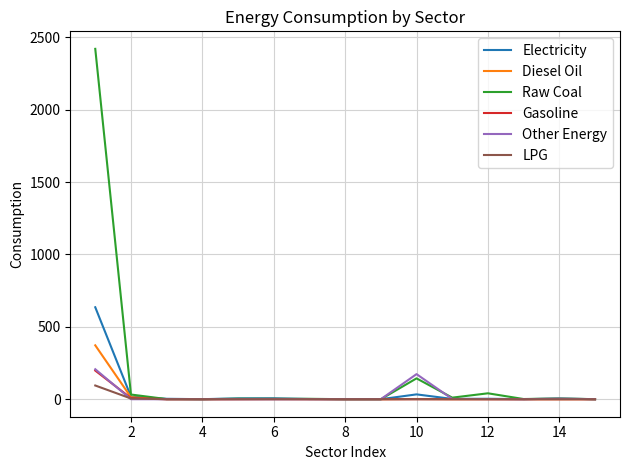

What are all the series names shown in the legend?

Electricity, Diesel Oil, Raw Coal, Gasoline, Other Energy, LPG